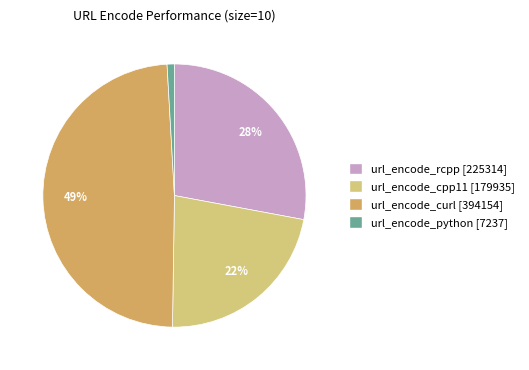

Is url_encode_curl the majority of the pie?

No